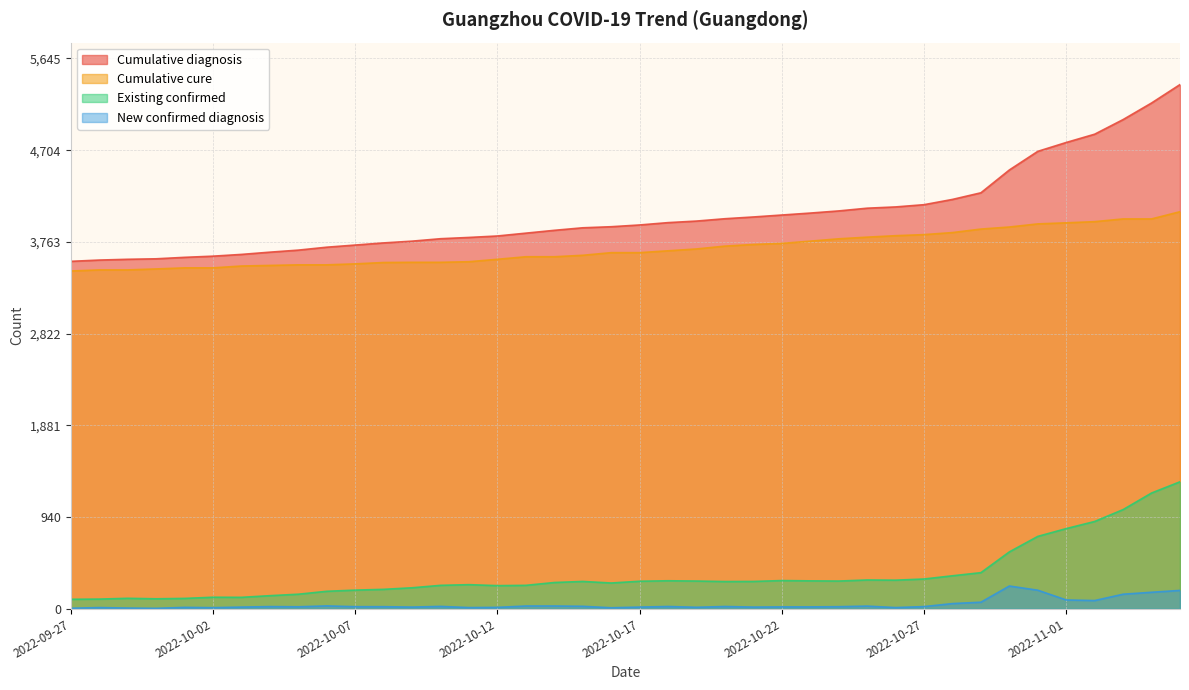

True or false: Cumulative diagnosis and Cumulative cure intersect in this chart.

False